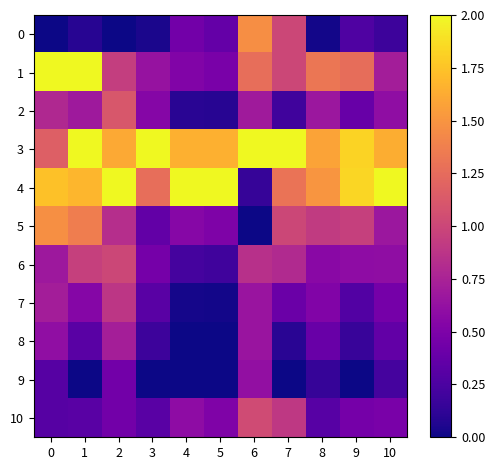

List the series in order of their peak value, lowest first.

9, 8, 7, 6, 10, 2, 0, 5, 1, 3, 4